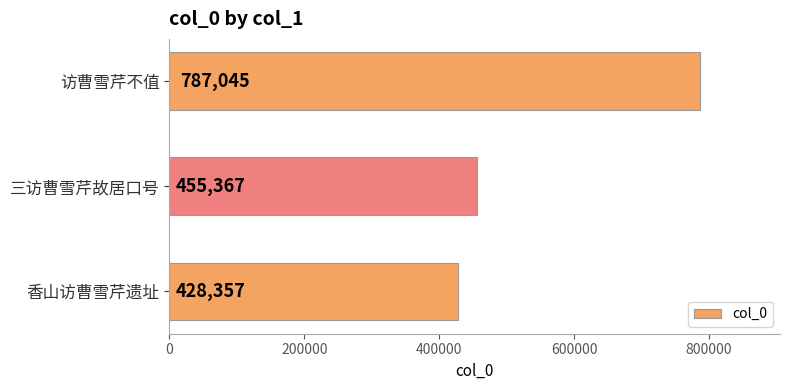

What is the change in value from 香山访曹雪芹遗址 to 访曹雪芹不值?

+358688